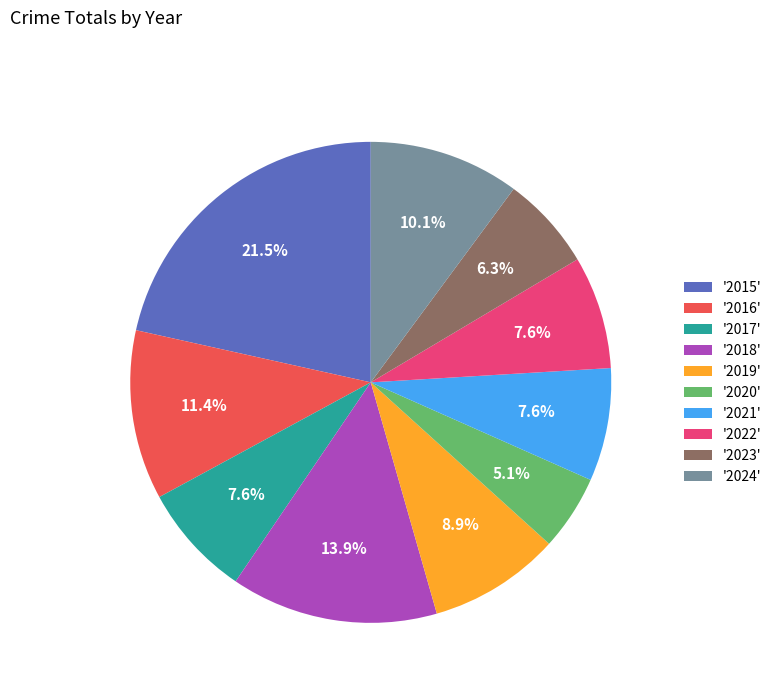

Approximately how many times larger is the value at '2022' compared to '2018'?

0.5